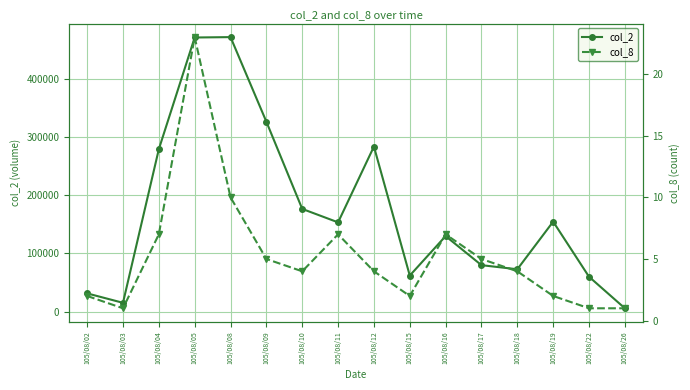

Rank the categories by col_2 value from lowest to highest.

105/08/26, 105/08/03, 105/08/02, 105/08/22, 105/08/15, 105/08/18, 105/08/17, 105/08/16, 105/08/11, 105/08/19, 105/08/10, 105/08/04, 105/08/12, 105/08/09, 105/08/05, 105/08/08